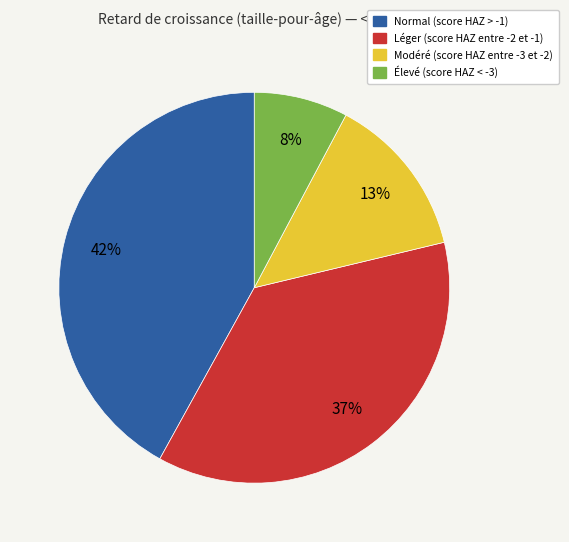

Rank the categories by value from highest to lowest.

Normal (score HAZ > -1), Léger (score HAZ entre -2 et -1), Modéré (score HAZ entre -3 et -2), Élevé (score HAZ < -3)